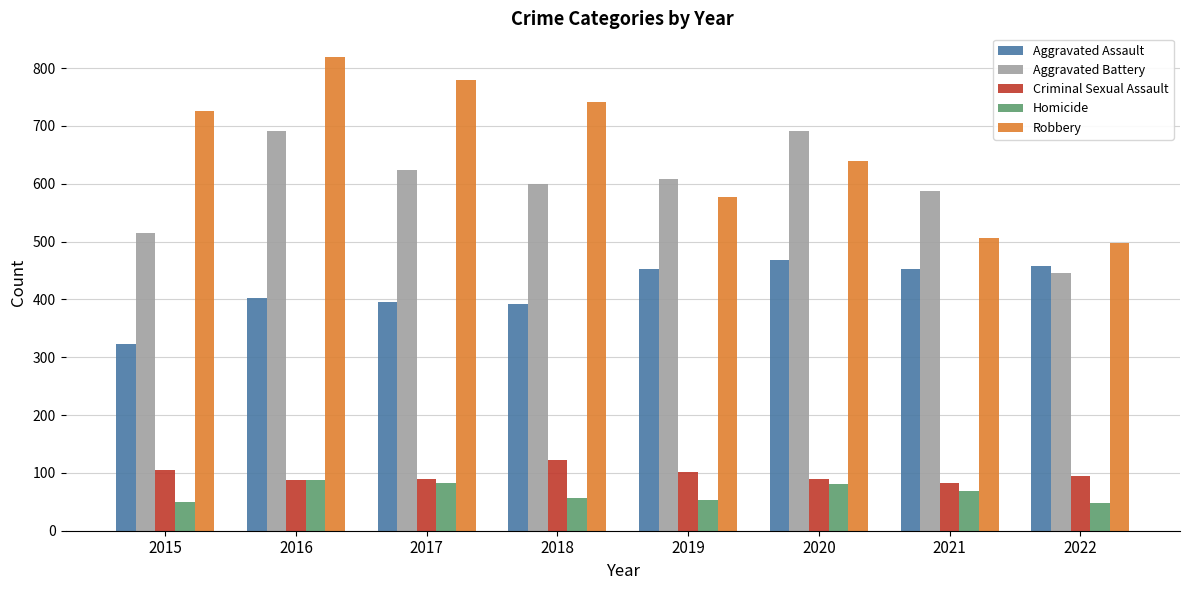

At which label is Robbery closest to 658?

2020